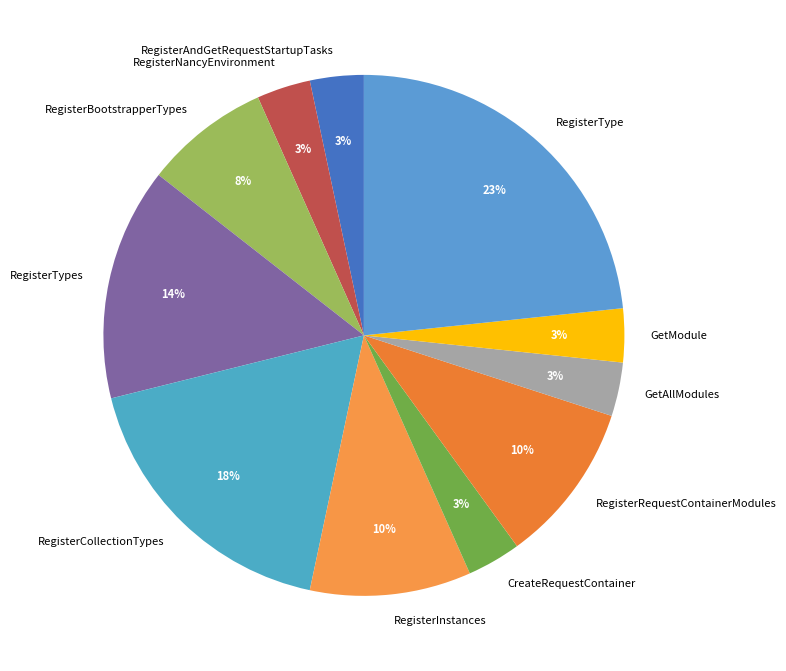

True or false: RegisterBootstrapperTypes accounts for 1% of the total.

False